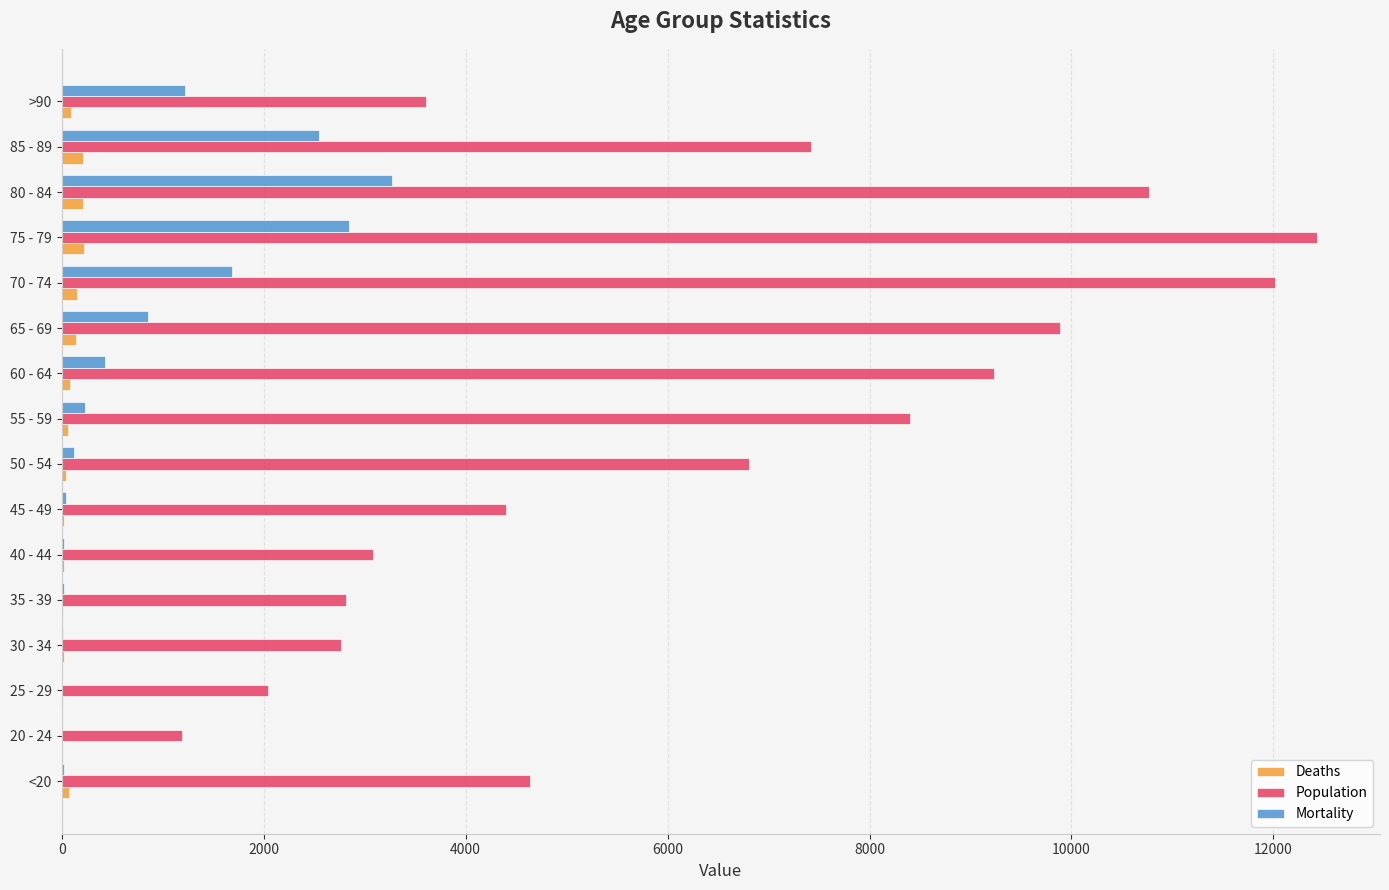

The value of Population at 35 - 39 is 1358. True or false?

False